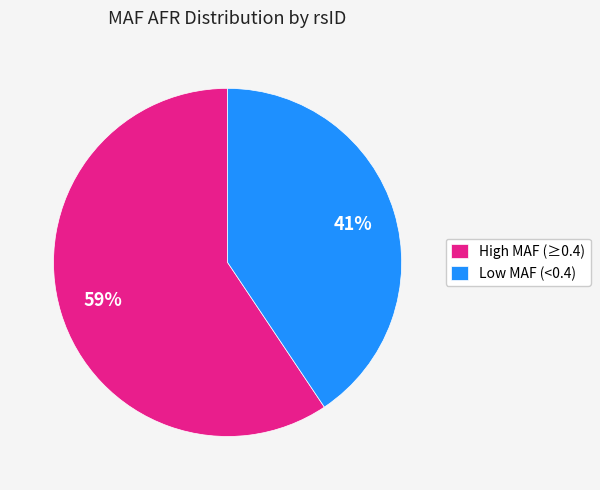

To the nearest percent, what is the average slice percentage?

50%